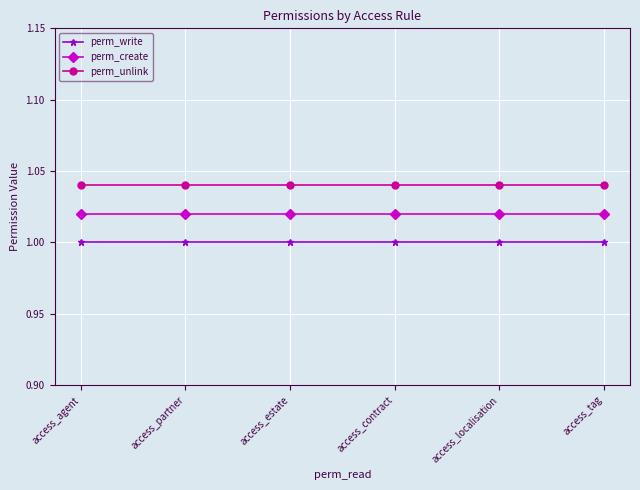

What is the label of the 6th point from the right?

access_agent